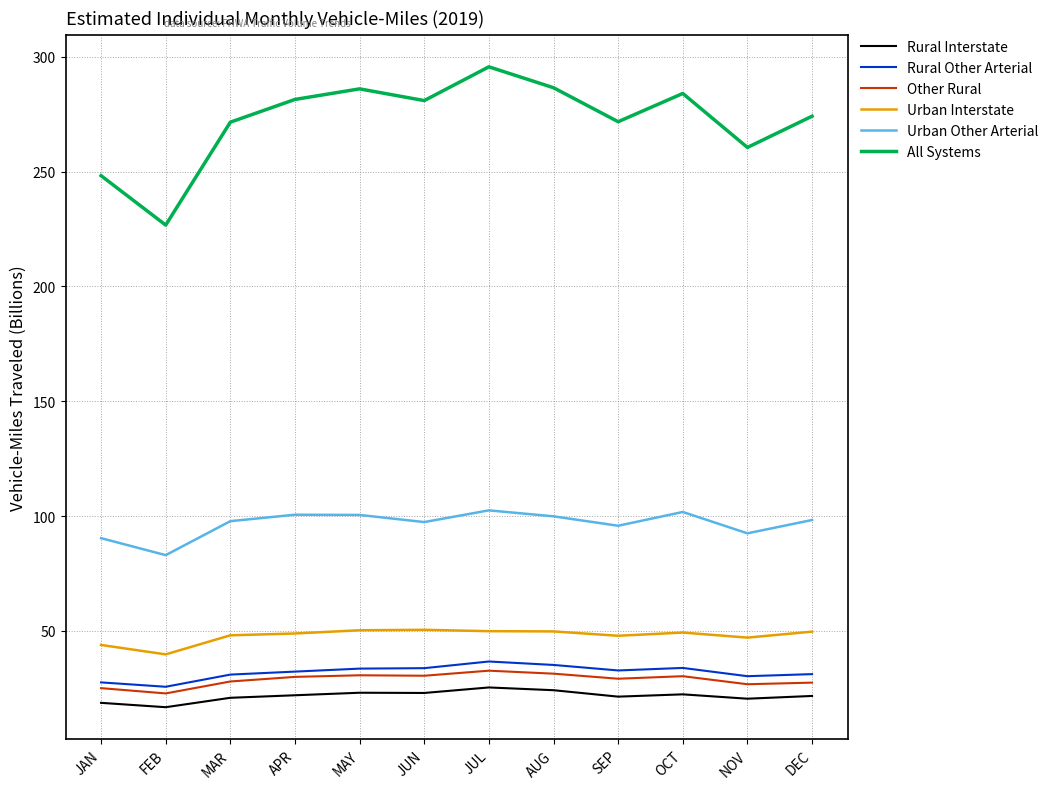

What is the difference between the highest and lowest values at SEP?

250.3